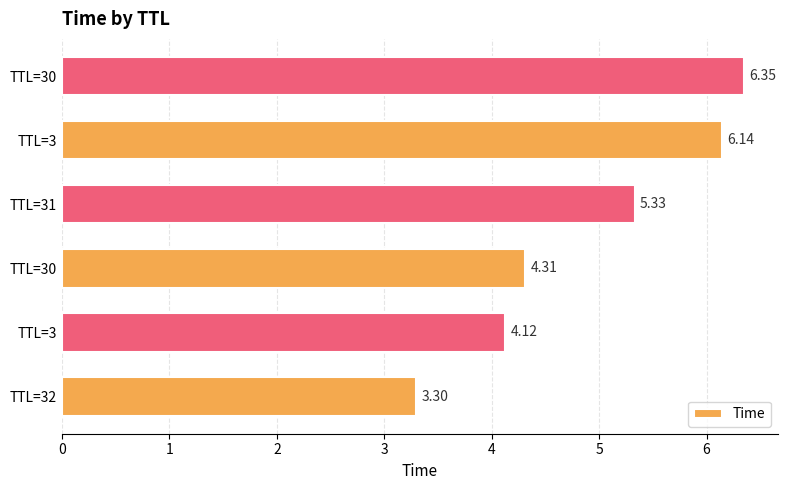

Are the bars horizontal?

Yes